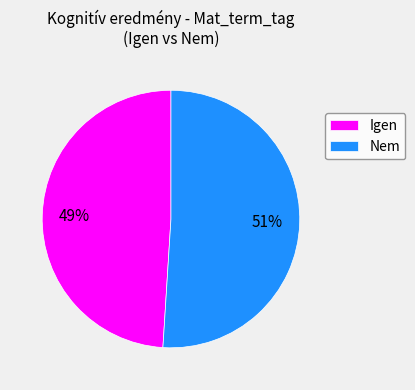

The Nem slice represents 63% of the pie. True or false?

False